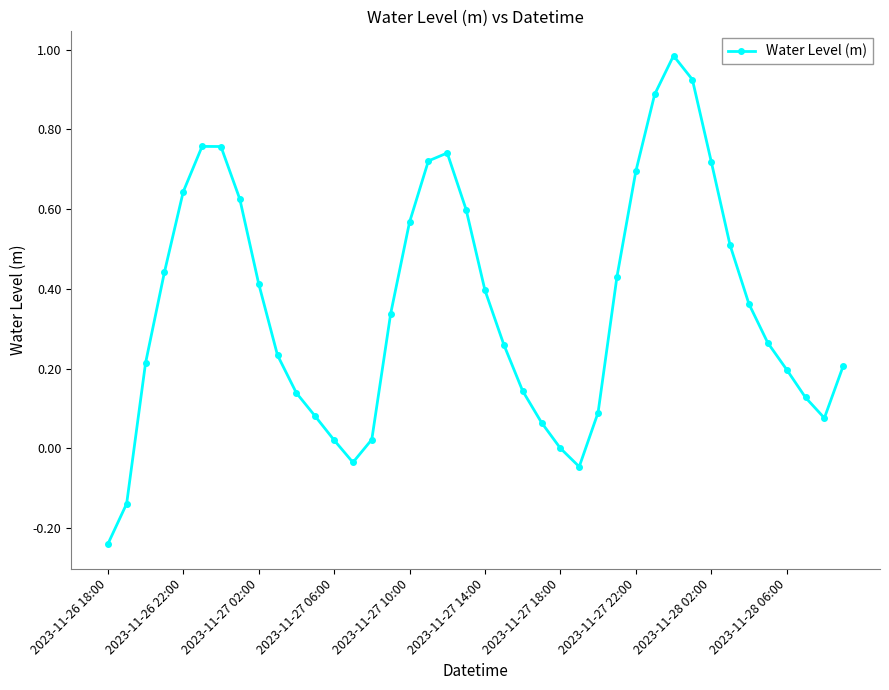

How many points are higher than both their immediate neighbors (excluding endpoints)?

3